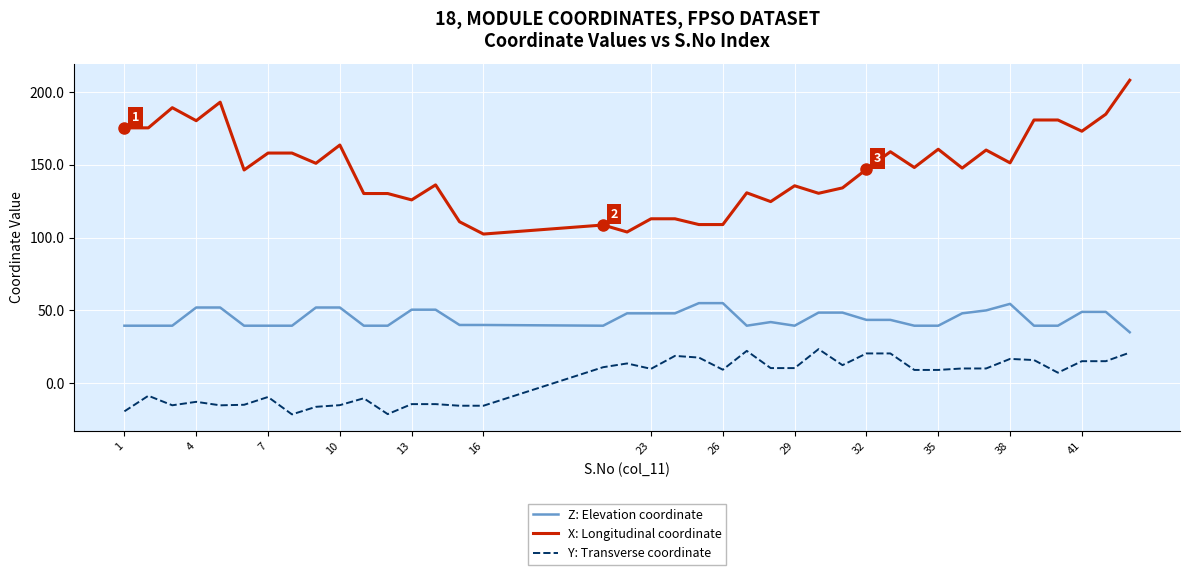

What are all the series names shown in the legend?

Z: Elevation coordinate, X: Longitudinal coordinate, Y: Transverse coordinate